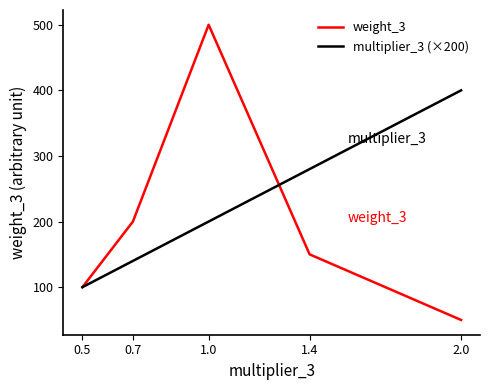

Which series has the largest range (max minus min)?

weight_3